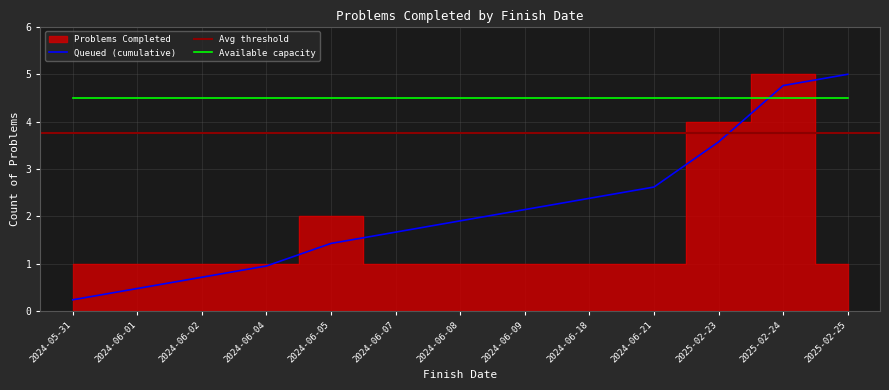

How many data points does each series have?

13